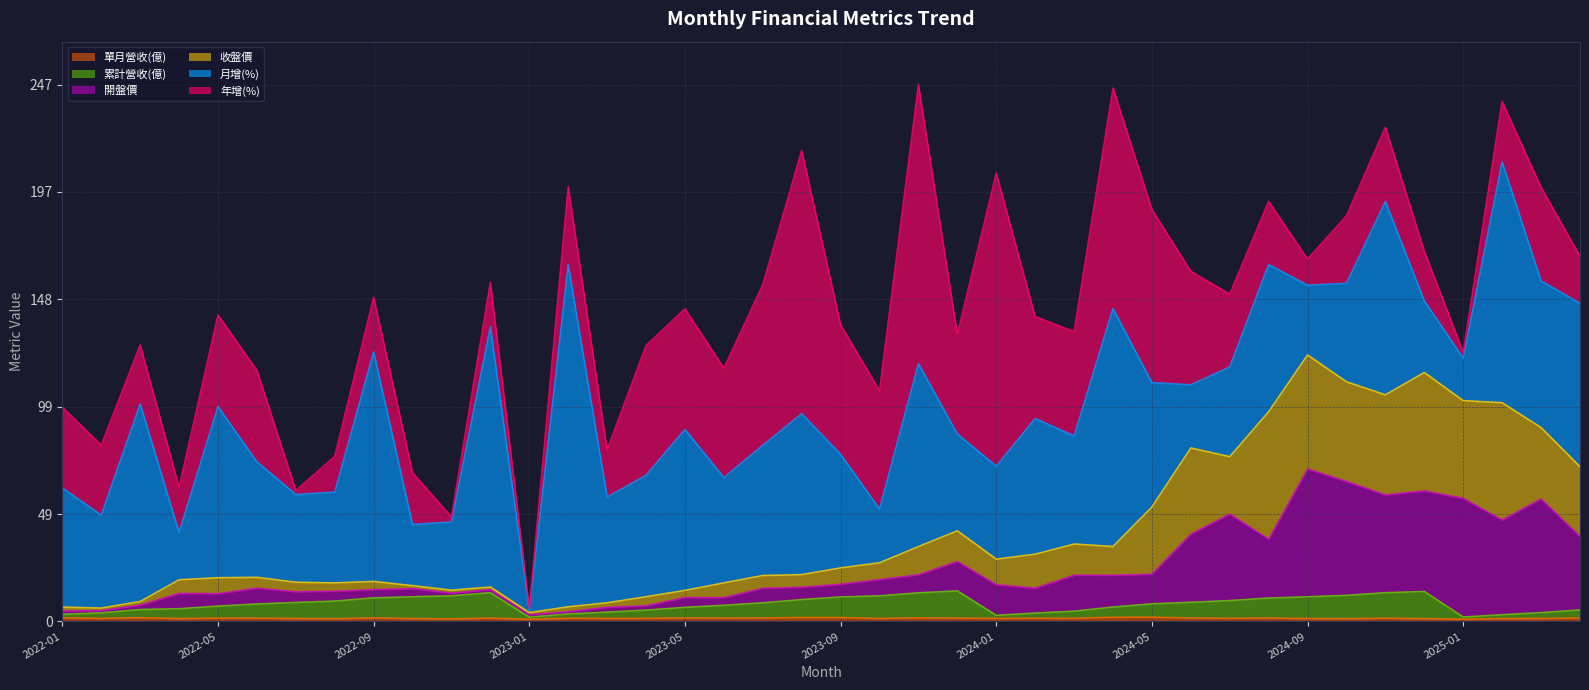

What value does the 累計營收(億) series have at 2024-01?

2.8